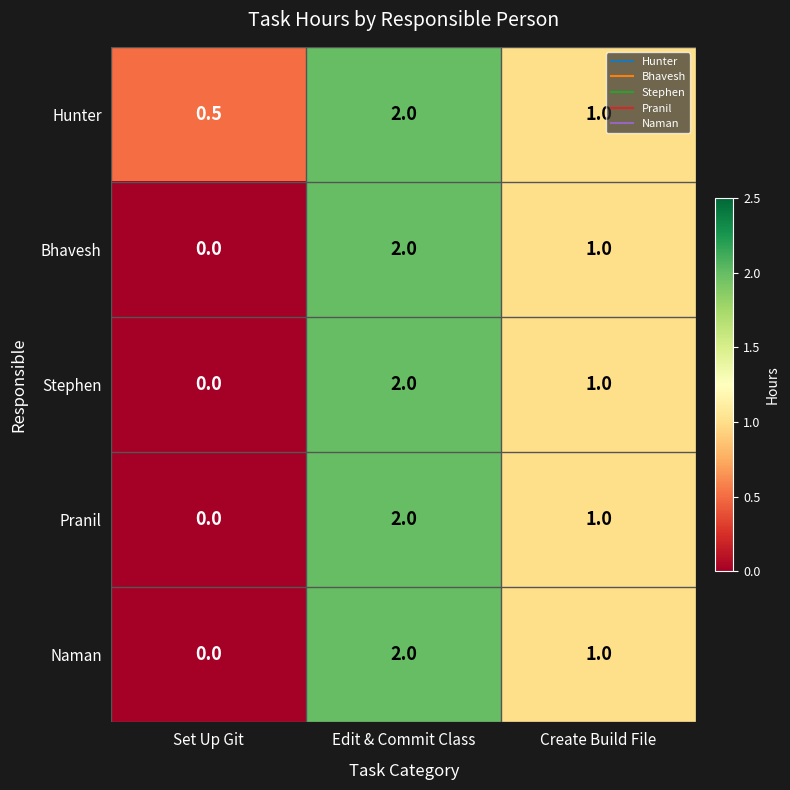

Reading left to right, list all the values displayed in this chart.

Hunter: Set Up Git=0.5	Edit & Commit Class=2.0	Create Build File=1.0
Bhavesh: Set Up Git=0.0	Edit & Commit Class=2.0	Create Build File=1.0
Stephen: Set Up Git=0.0	Edit & Commit Class=2.0	Create Build File=1.0
Pranil: Set Up Git=0.0	Edit & Commit Class=2.0	Create Build File=1.0
Naman: Set Up Git=0.0	Edit & Commit Class=2.0	Create Build File=1.0